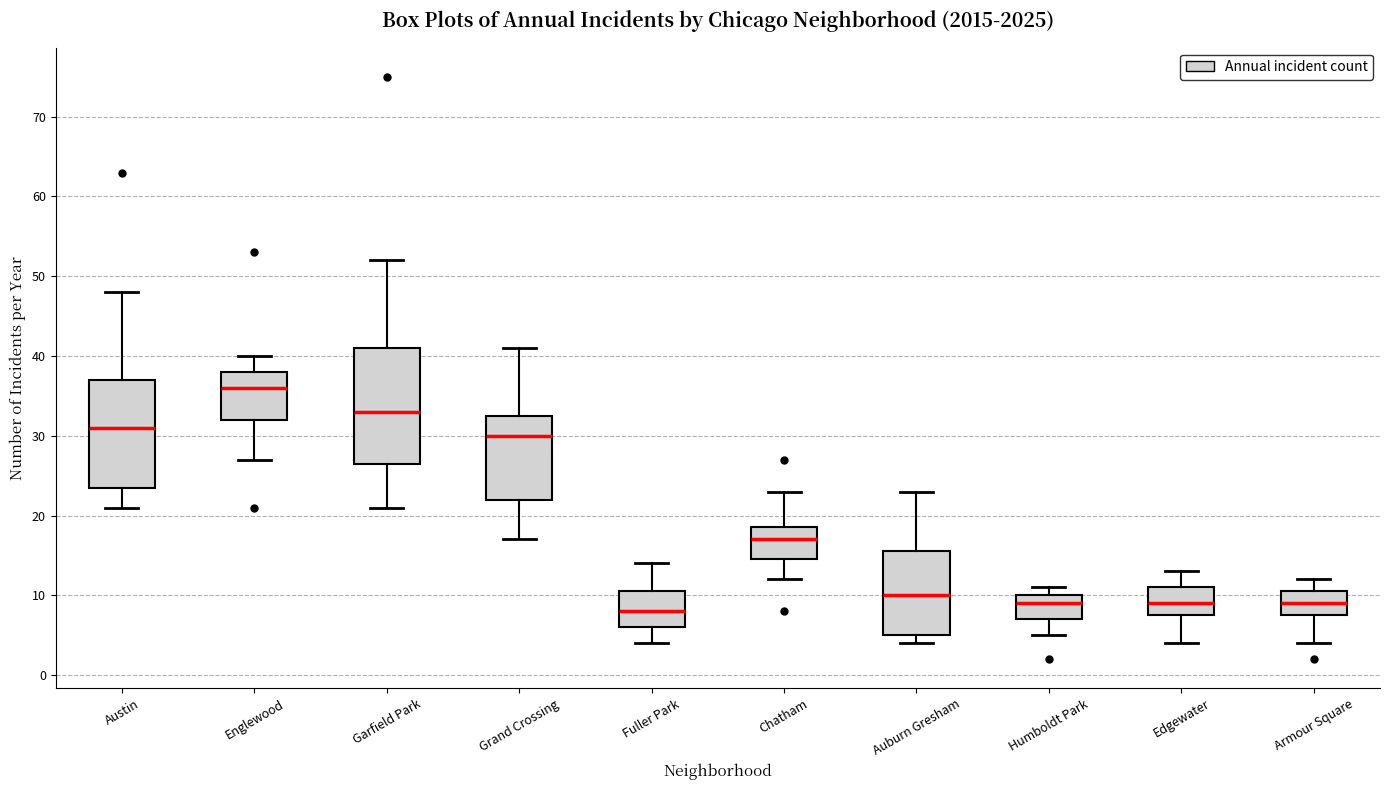

Reading left to right, read every box against the y-axis: the position of its median line, the range the box covers, and the ends of its whiskers. The values are not printed on the chart, so give them approximately, as read against the axis.

Austin: median 31, box 24 to 37, whiskers 21 to 48
Englewood: median 36, box 32 to 38, whiskers 27 to 40
Garfield Park: median 33, box 27 to 41, whiskers 21 to 52
Grand Crossing: median 30, box 22 to 33, whiskers 17 to 41
Fuller Park: median 8, box 6 to 11, whiskers 4 to 14
Chatham: median 17, box 15 to 19, whiskers 12 to 23
Auburn Gresham: median 10, box 5 to 16, whiskers 4 to 23
Humboldt Park: median 9, box 7 to 10, whiskers 5 to 11
Edgewater: median 9, box 8 to 11, whiskers 4 to 13
Armour Square: median 9, box 8 to 11, whiskers 4 to 12